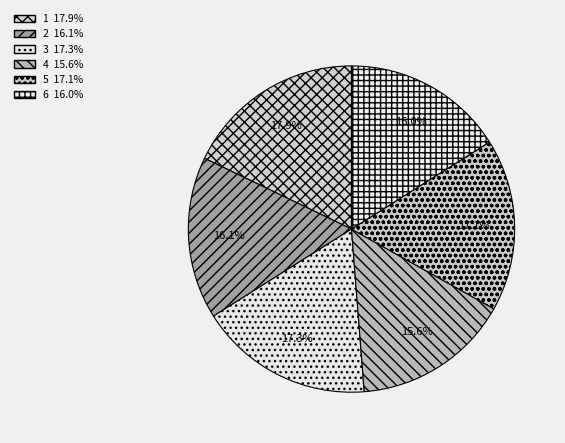

To the nearest percent, what is the combined percentage of 6 and 4?

32%